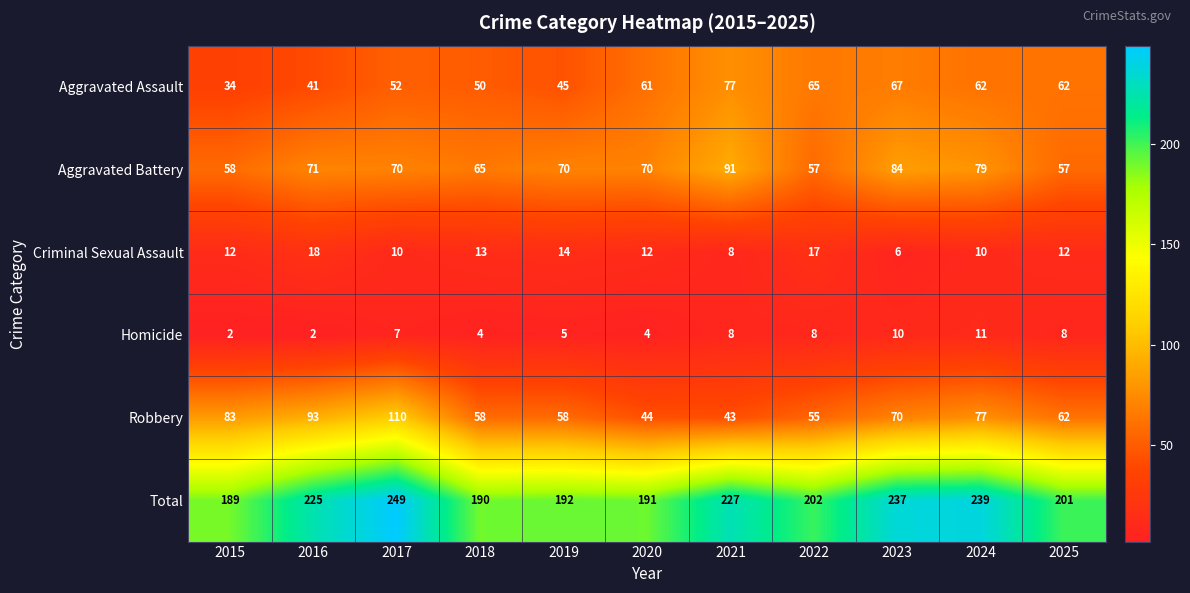

What is the approximate value of Criminal Sexual Assault at 2021, to the nearest 5?

10